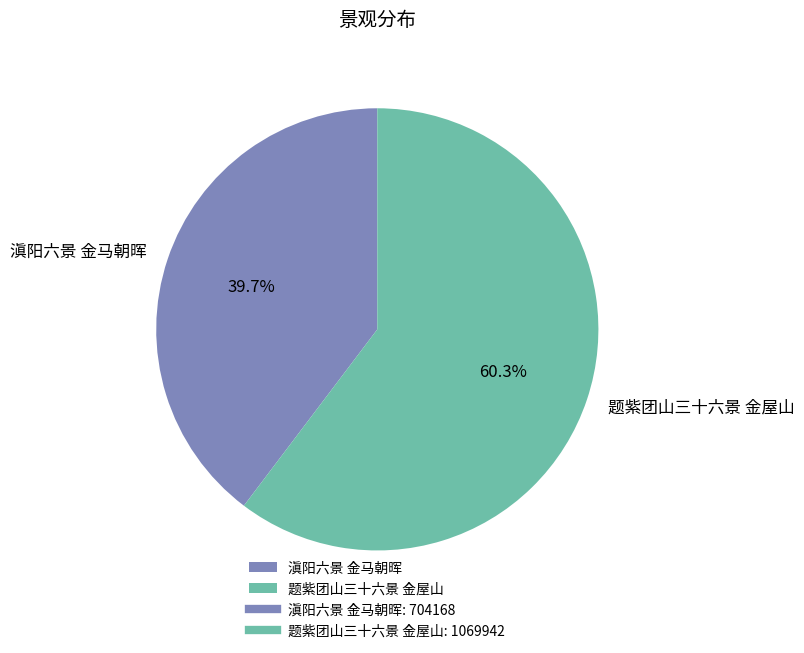

What percentage is the 题紫团山三十六景 金屋山 slice, to the nearest percent?

60%